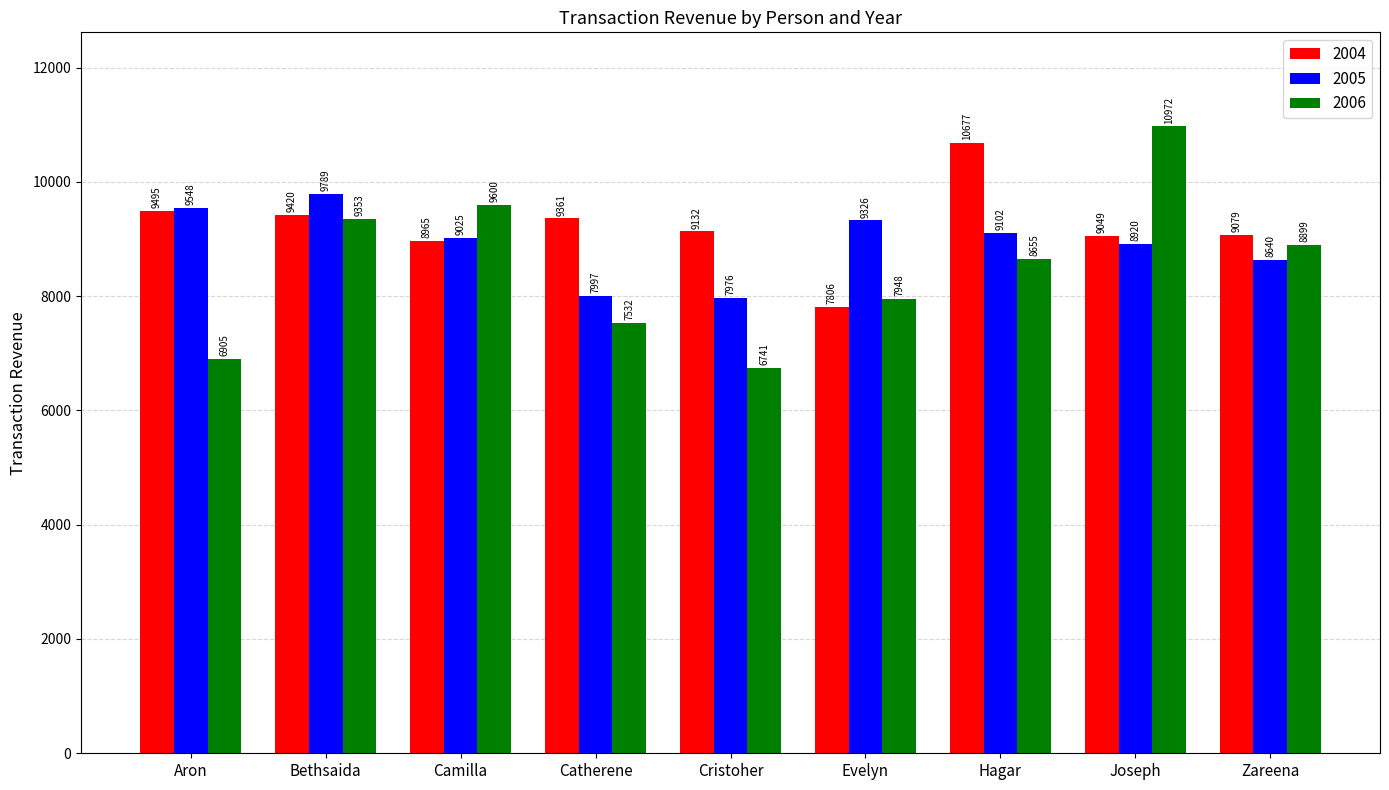

How many values in the 2006 series are below 8655?

4